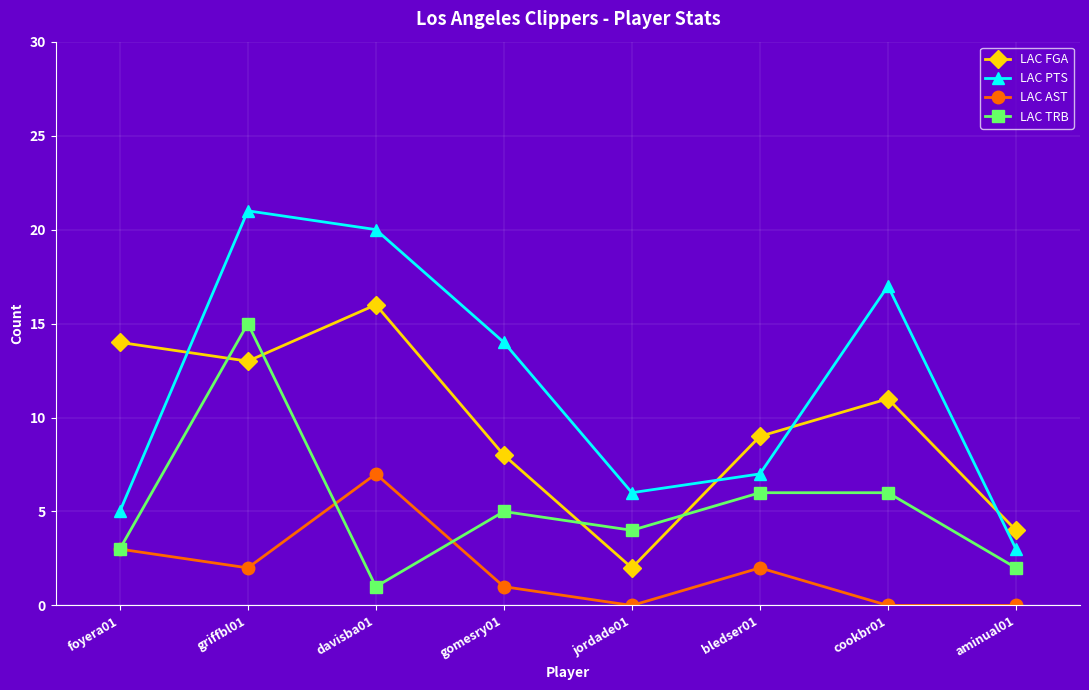

How many data points in LAC AST are less than 2?

4